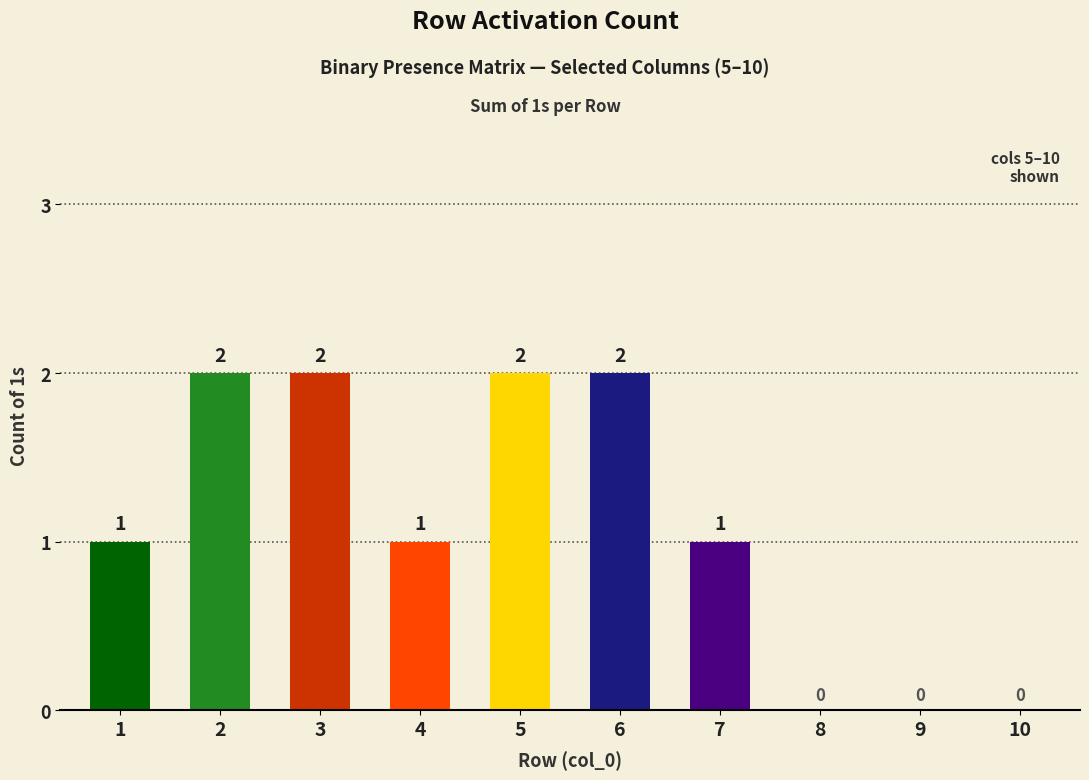

How many values are between 0 and 2?

10